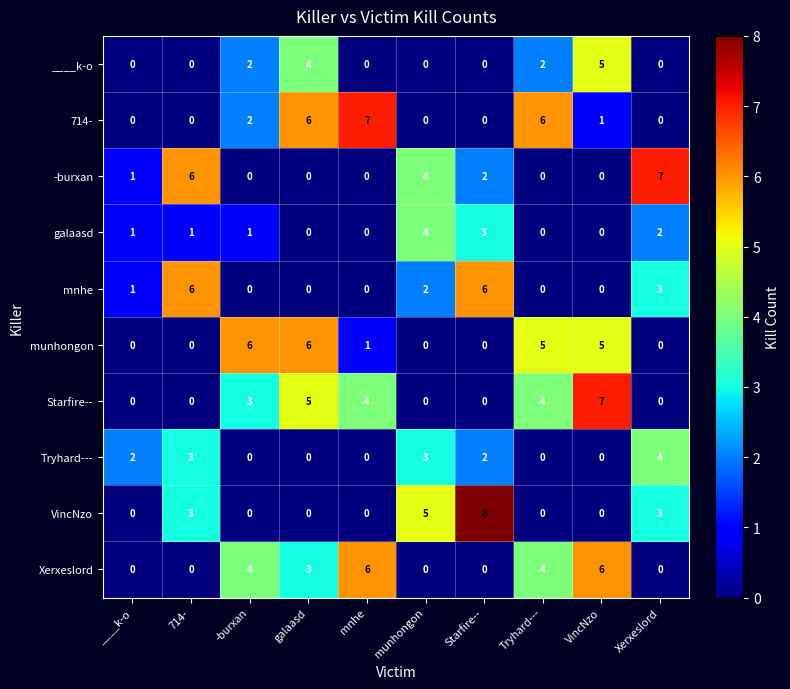

What is the difference between the maximum and minimum values in the munhongon series?

6